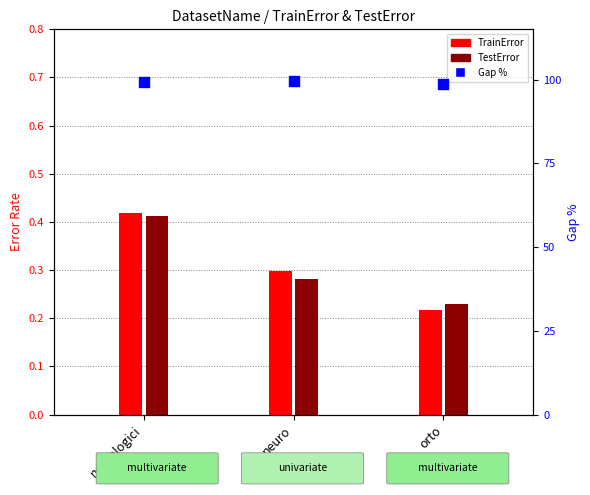

What is the change in value from neuro to orto?

-0.9